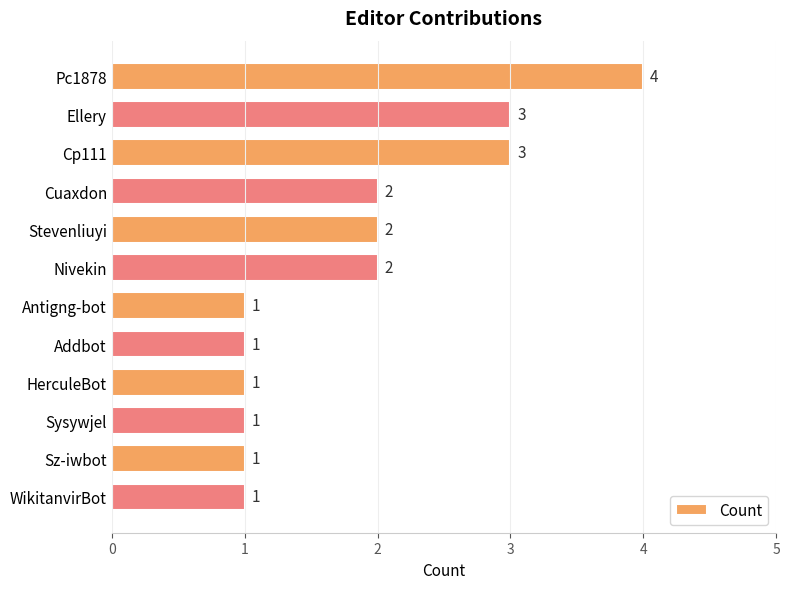

Reading top to bottom, list all the values displayed in this chart.

Pc1878=4	Ellery=3	Cp111=3	Cuaxdon=2	Stevenliuyi=2	Nivekin=2	Antigng-bot=1	Addbot=1	HerculeBot=1	Sysywjel=1	Sz-iwbot=1	WikitanvirBot=1